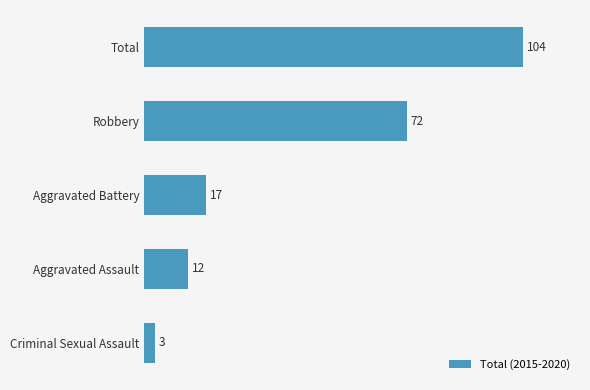

What is the average value?

42